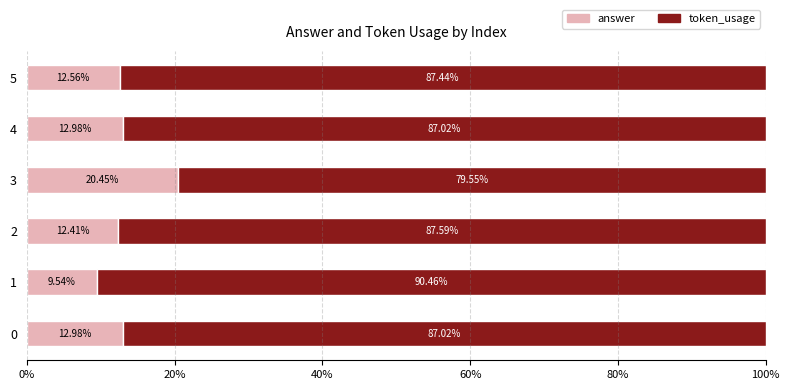

What is the total value across all series at 4?

100.0